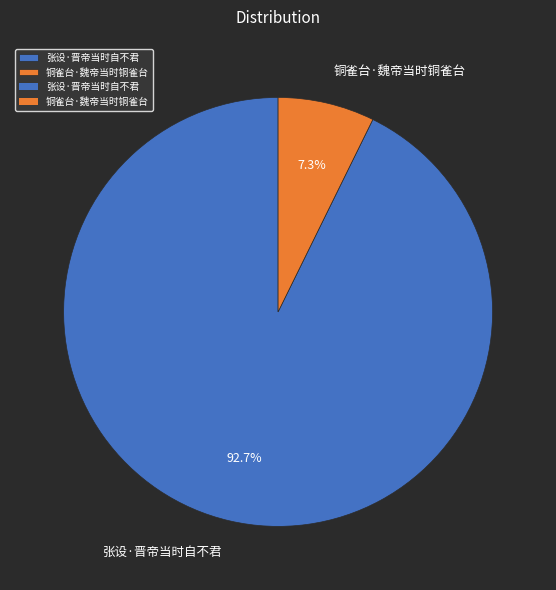

The 张设·晋帝当时自不君 slice represents 93% of the pie. True or false?

True